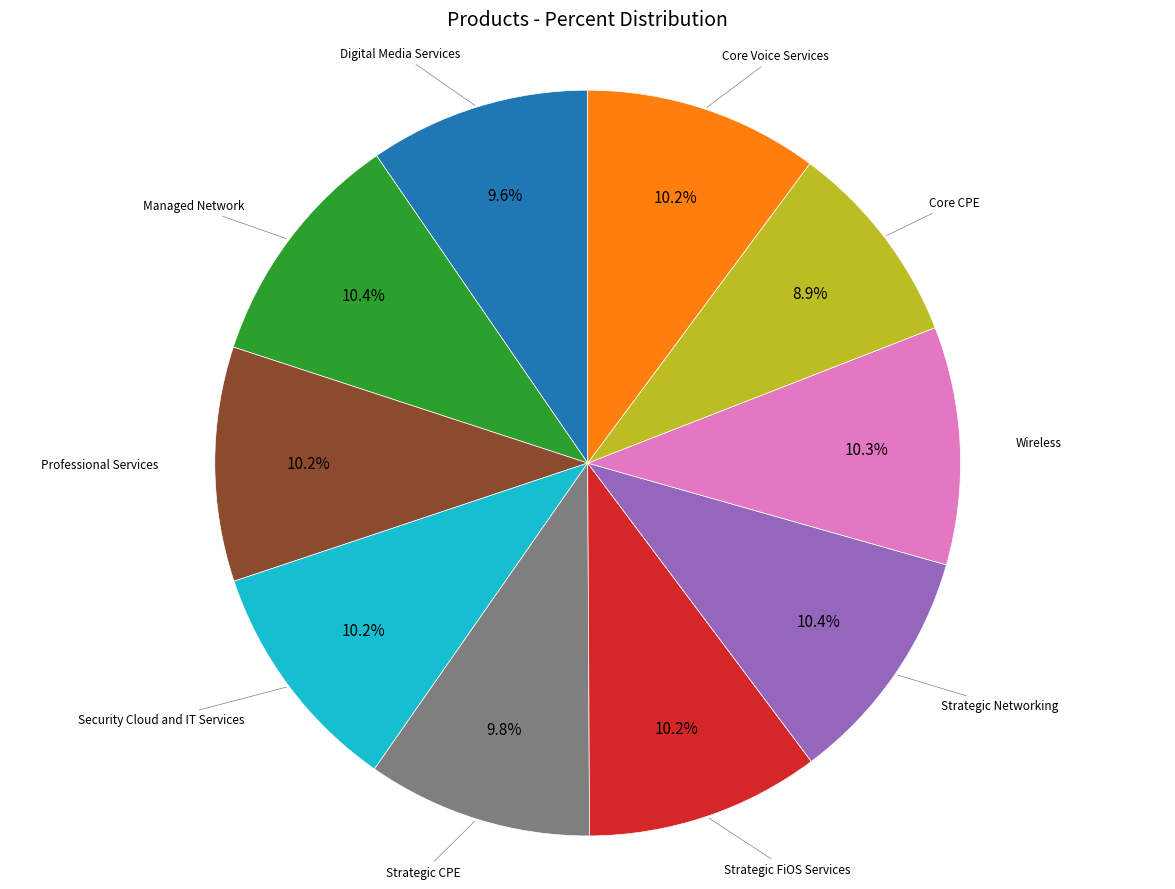

Does any single category account for the majority?

No